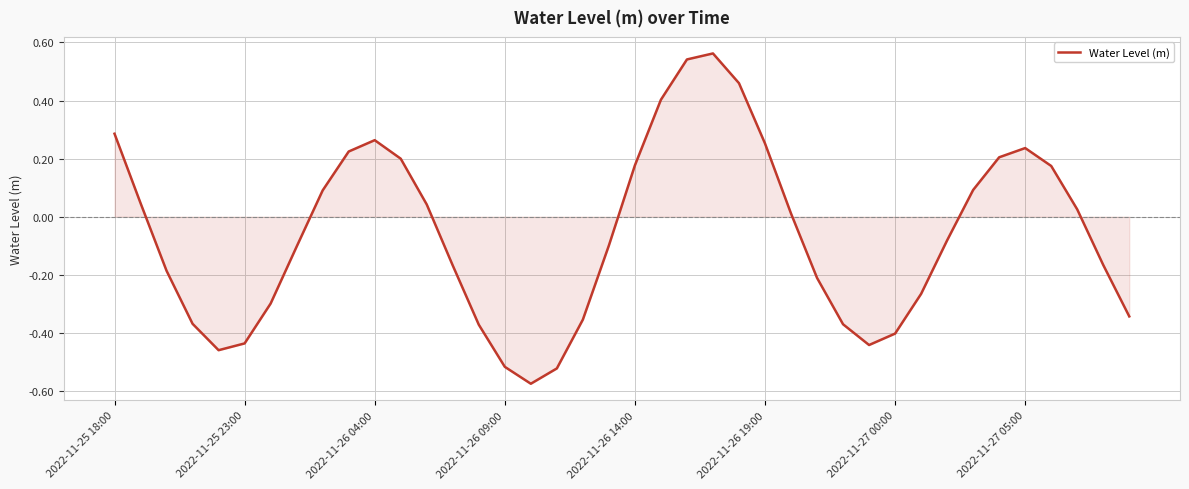

What is the difference between the maximum and minimum values?

1.1